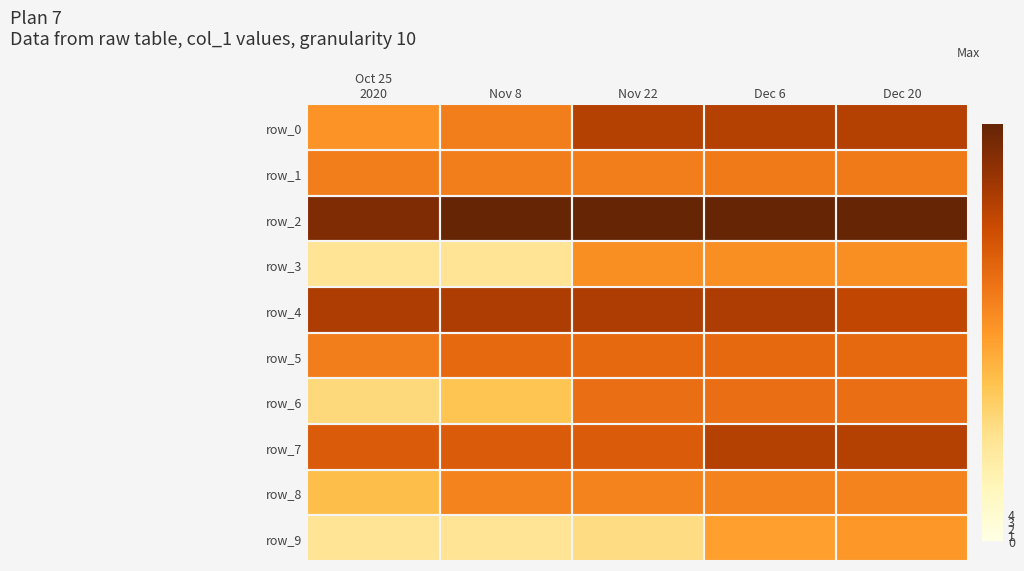

How many data points in row_6 are less than 39?

2